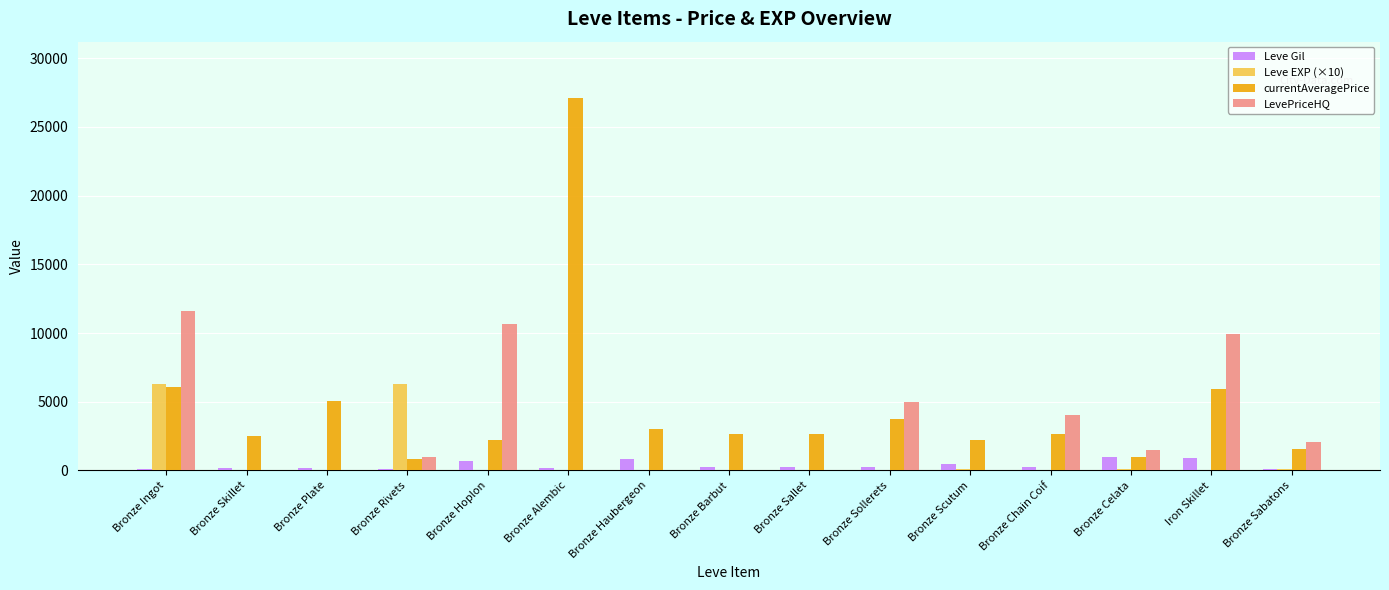

At which category is the sum across all series the highest?

Bronze Alembic